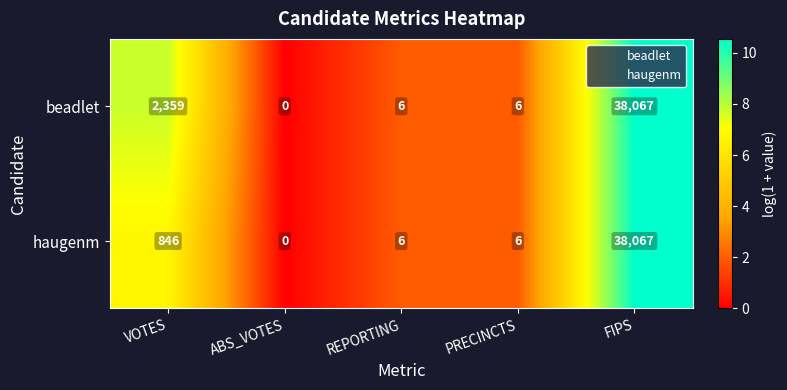

At which label does haugenm reach its minimum?

ABS_VOTES